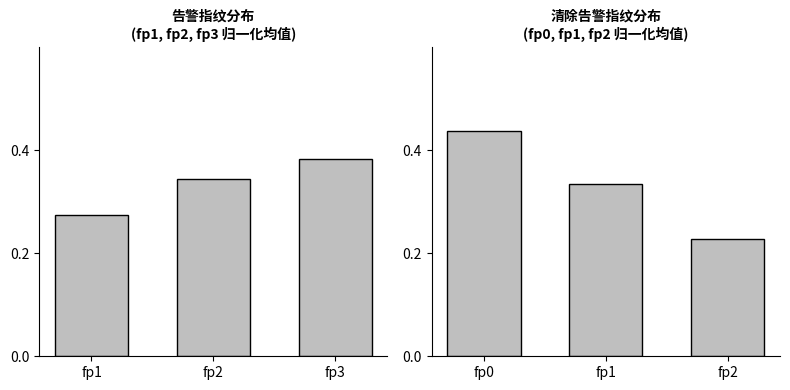

What is the value of the 告警指纹fp1-fp3 bar at the 3rd from the left?

0.4